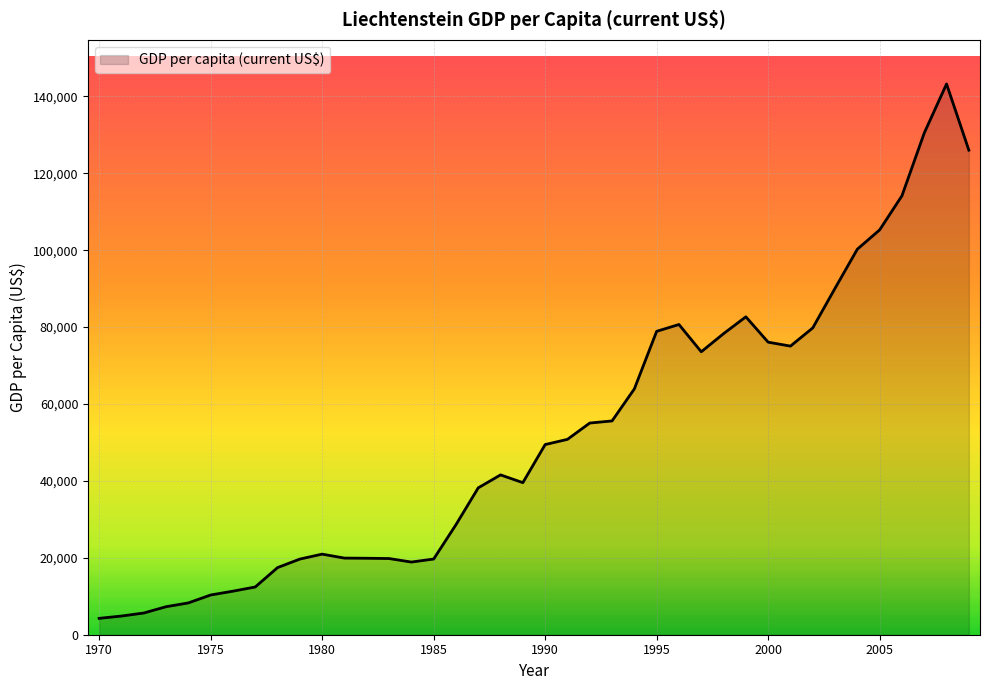

What is the smallest value displayed?

4262.0